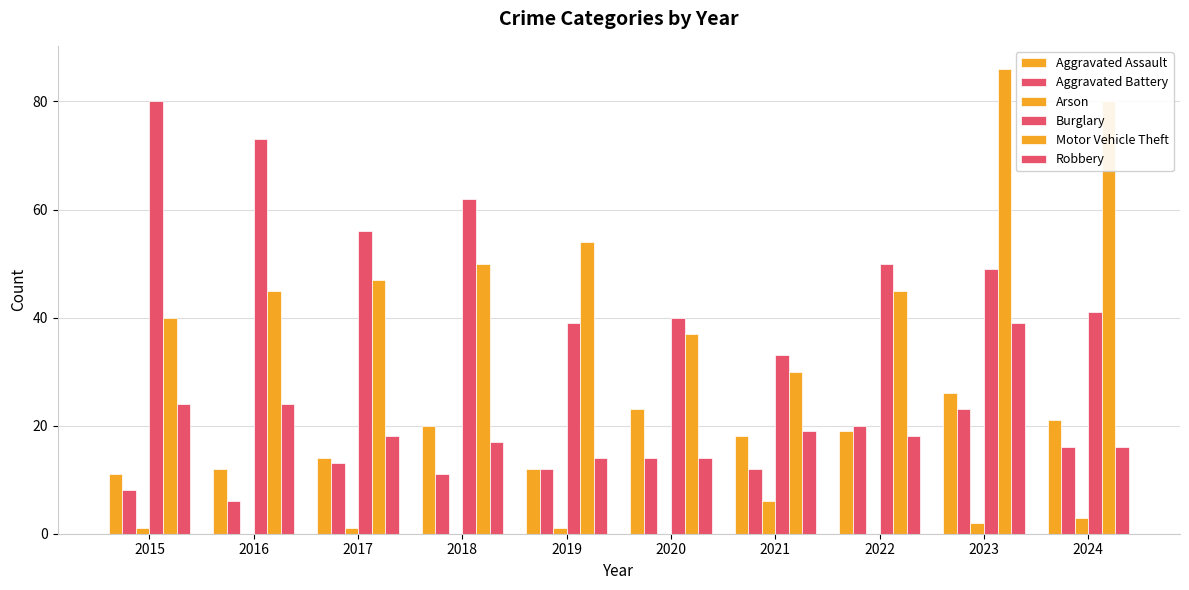

Reading left to right, what are all the values shown in this chart?

Aggravated Assault: 11	12	14	20	12	23	18	19	26	21
Aggravated Battery: 8	6	13	11	12	14	12	20	23	16
Arson: 1	0	1	0	1	0	6	0	2	3
Burglary: 80	73	56	62	39	40	33	50	49	41
Motor Vehicle Theft: 40	45	47	50	54	37	30	45	86	80
Robbery: 24	24	18	17	14	14	19	18	39	16